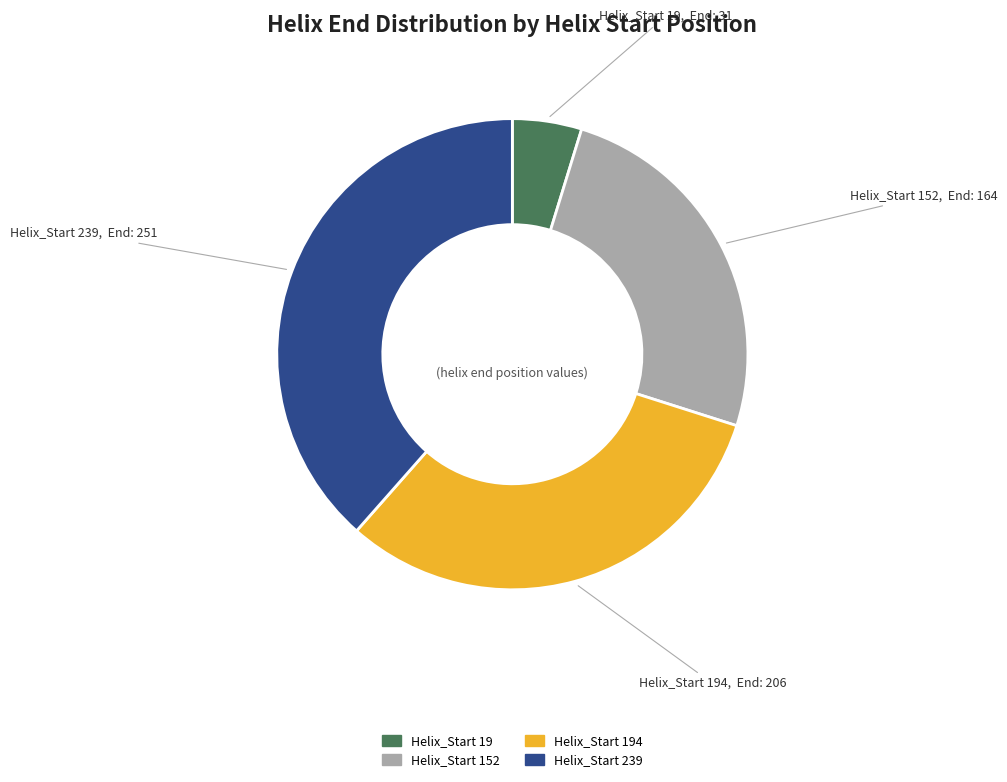

Rank the categories by value from highest to lowest.

Helix_Start 239, Helix_Start 194, Helix_Start 152, Helix_Start 19